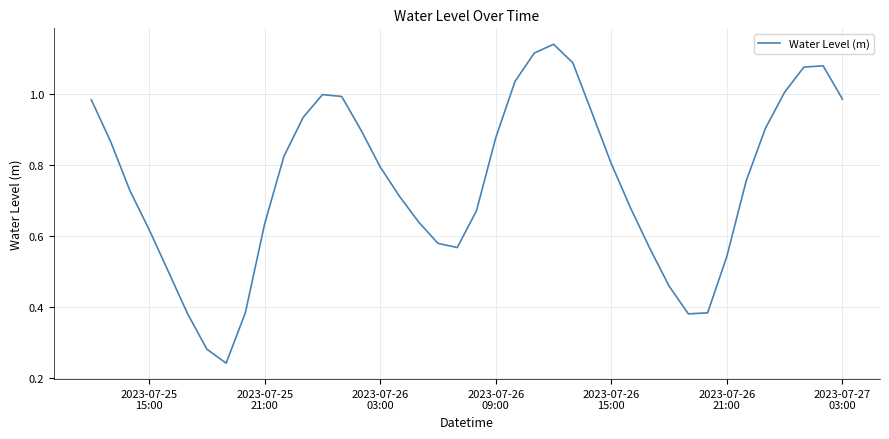

What is the average value?

0.8